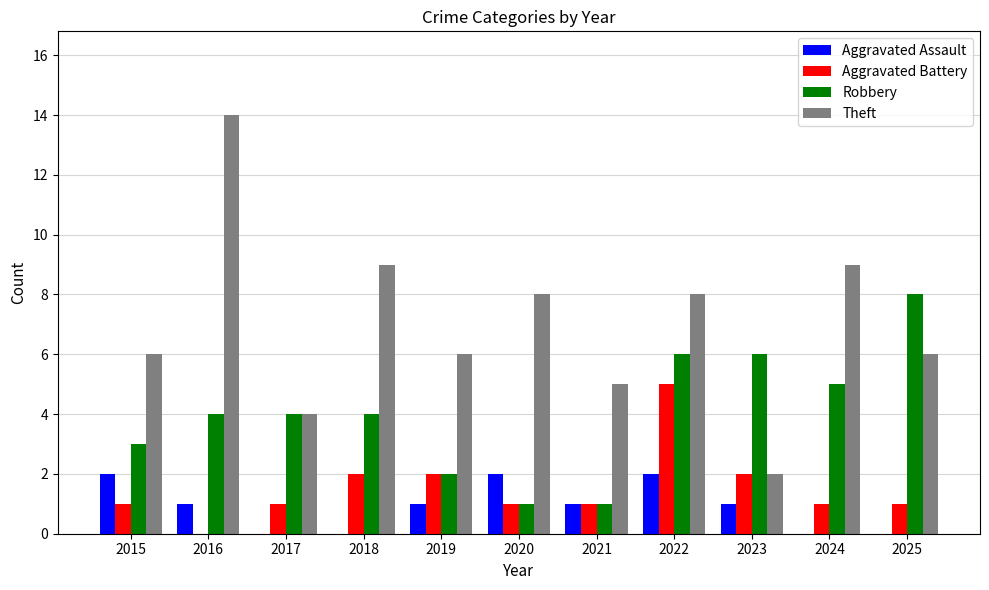

How many series are shown in this chart?

4